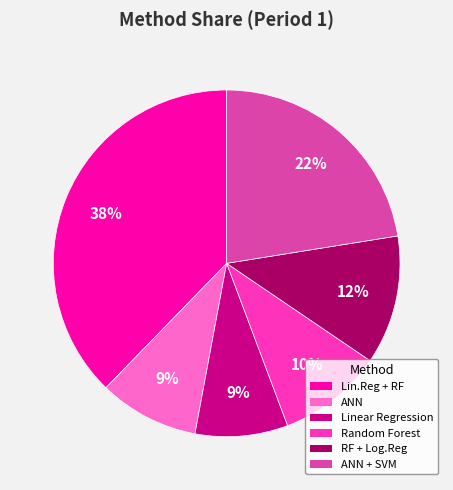

Count the number of slices in the pie.

6